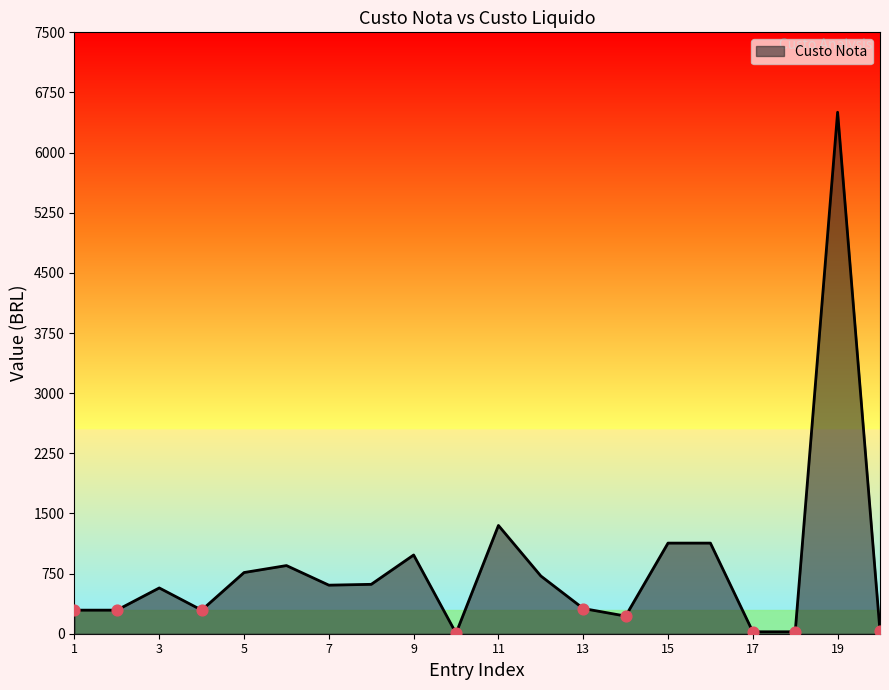

Does the chart have visible grid lines?

No